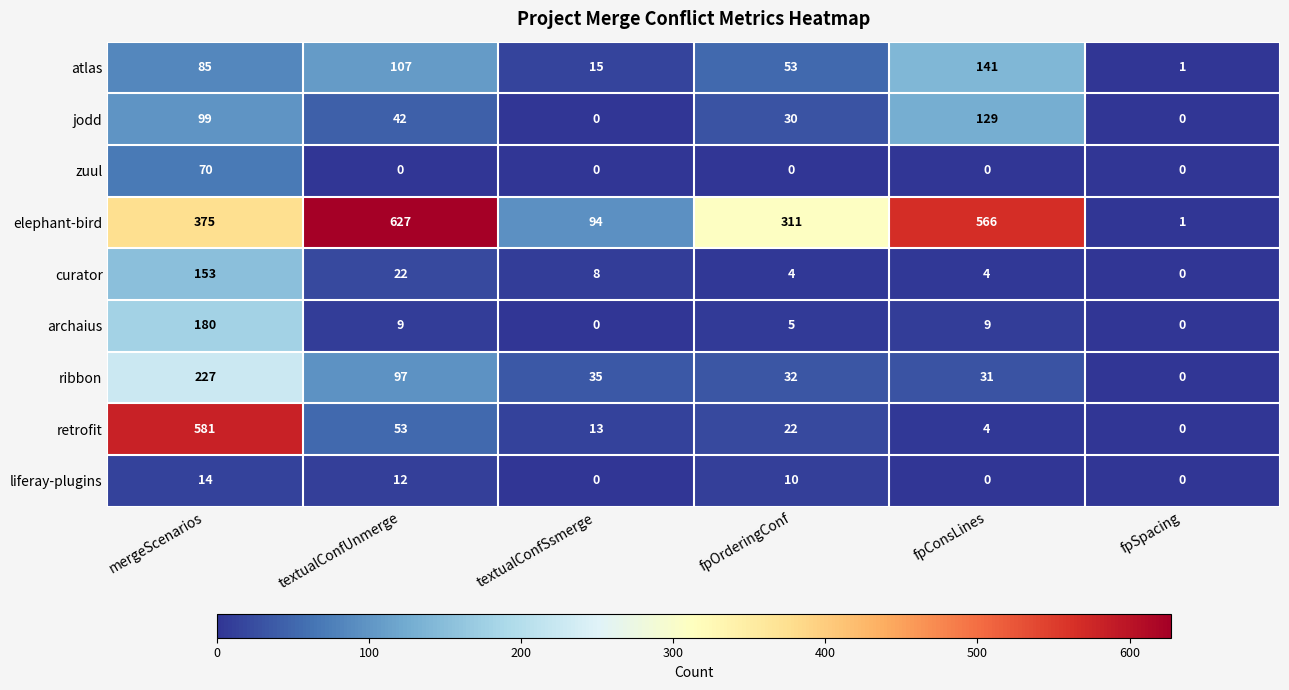

List the series in order of their peak value, lowest first.

liferay-plugins, zuul, jodd, atlas, curator, archaius, ribbon, retrofit, elephant-bird